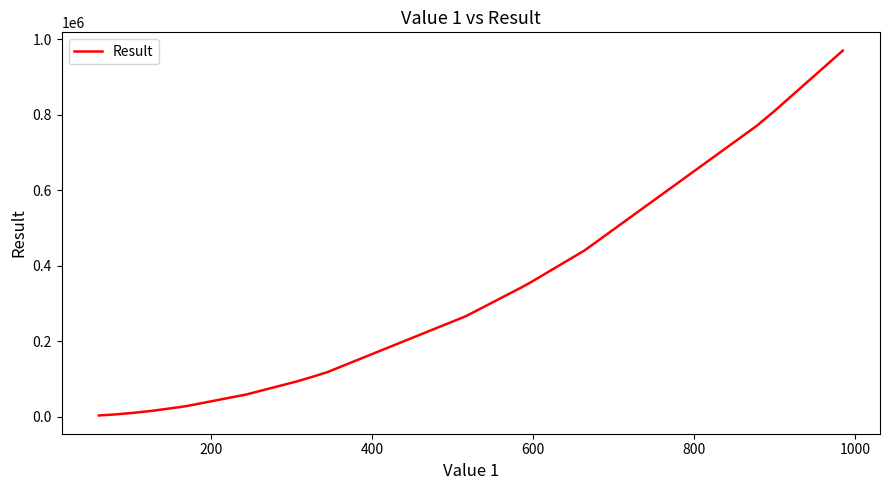

What is the greatest value displayed?

970225